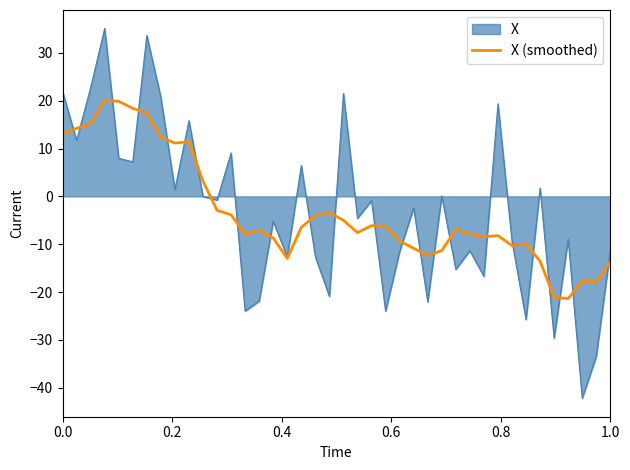

What is the highest value of the X series?

35.1